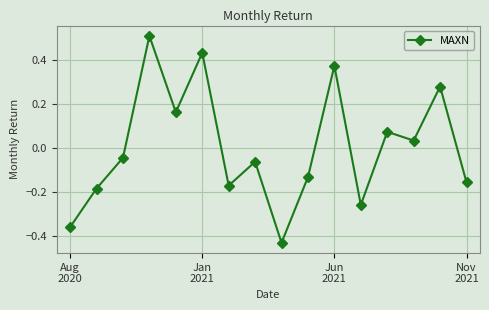

What is the difference between the maximum and minimum values?

0.9